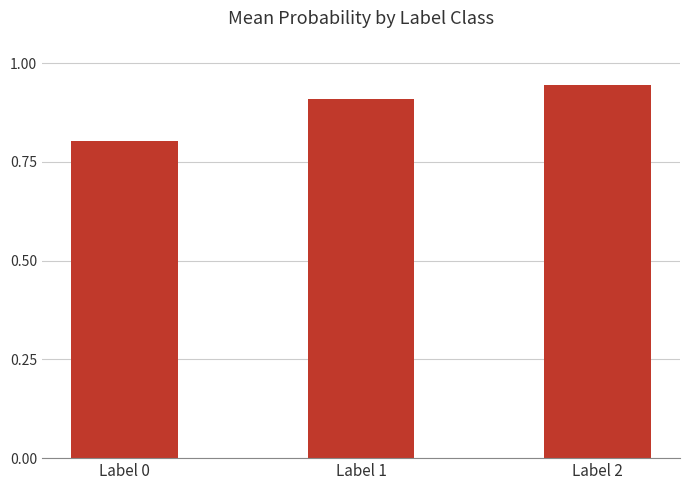

The chart shows a value of 0.6 at Label 2. True or false?

False